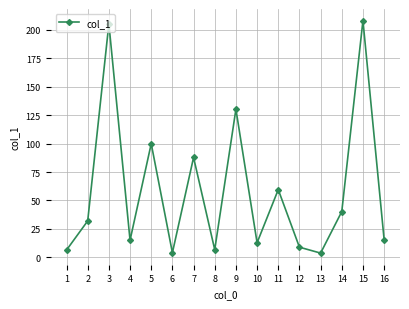

Between 7 and 11, which is larger?

7